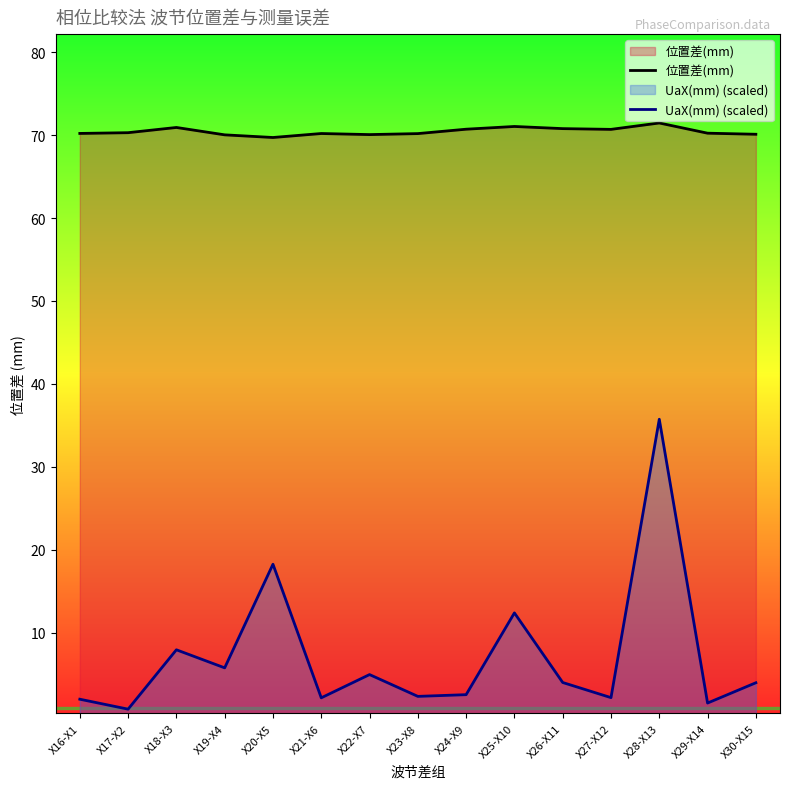

True or false: 位置差(mm) and UaX(mm) (scaled) cross at least once.

False